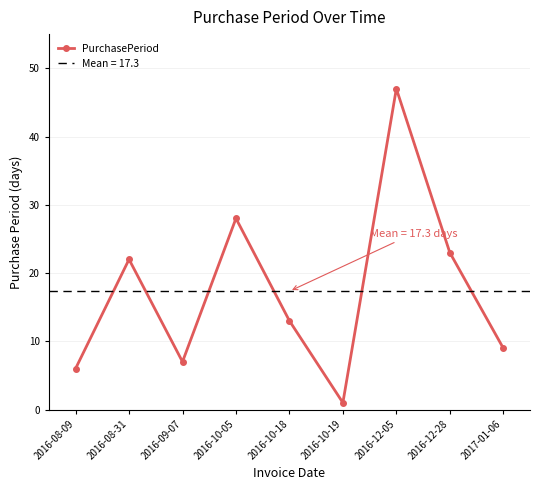

Reading right to left, transcribe all the data shown in this chart.

9	23	47	1	13	28	7	22	6